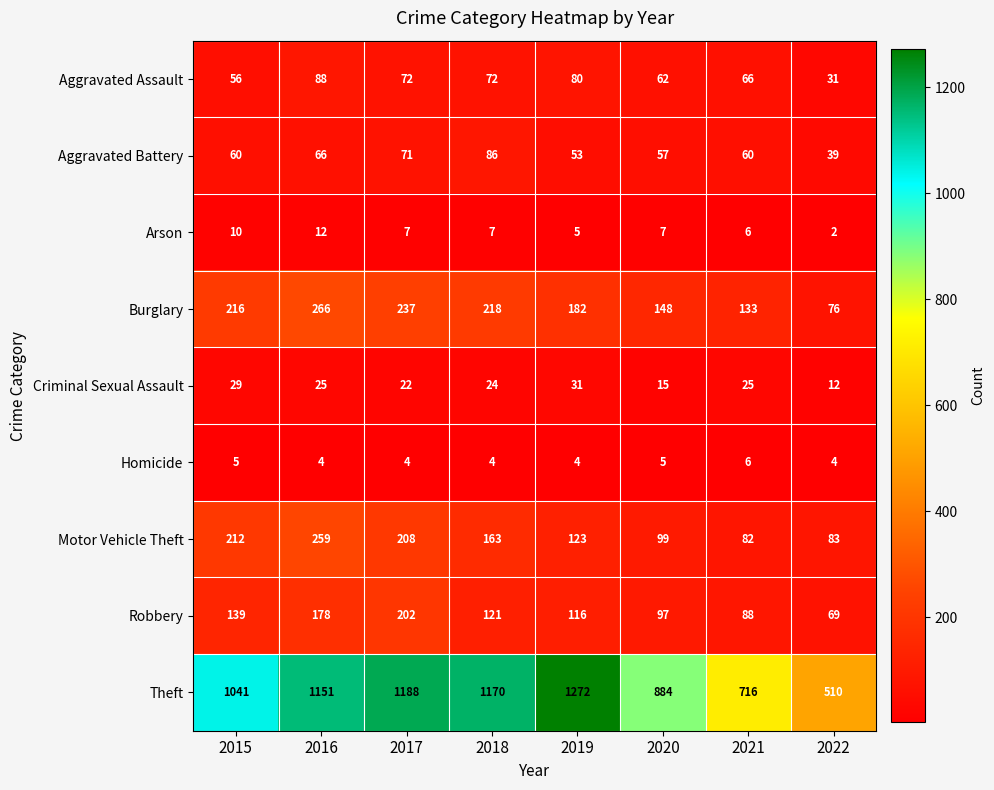

At which category is the sum across all series the highest?

2016